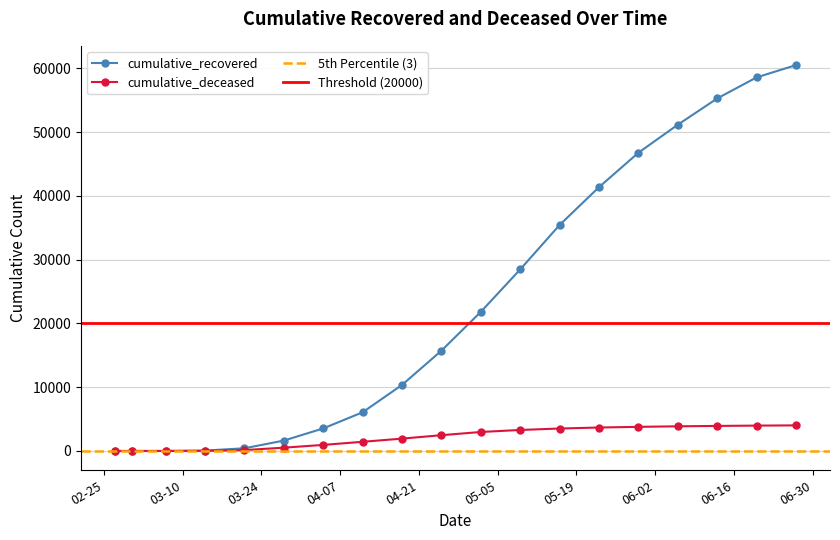

At which category does the chart reach its peak across all series?

2020-06-27